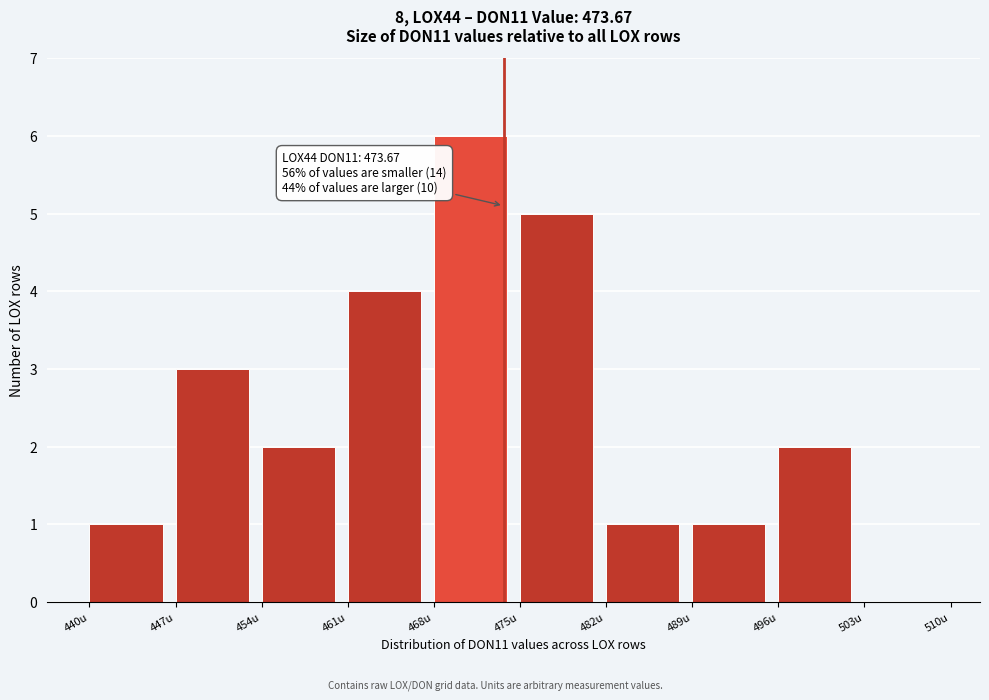

Over which range of the x-axis is the bar tallest?

468 to 475